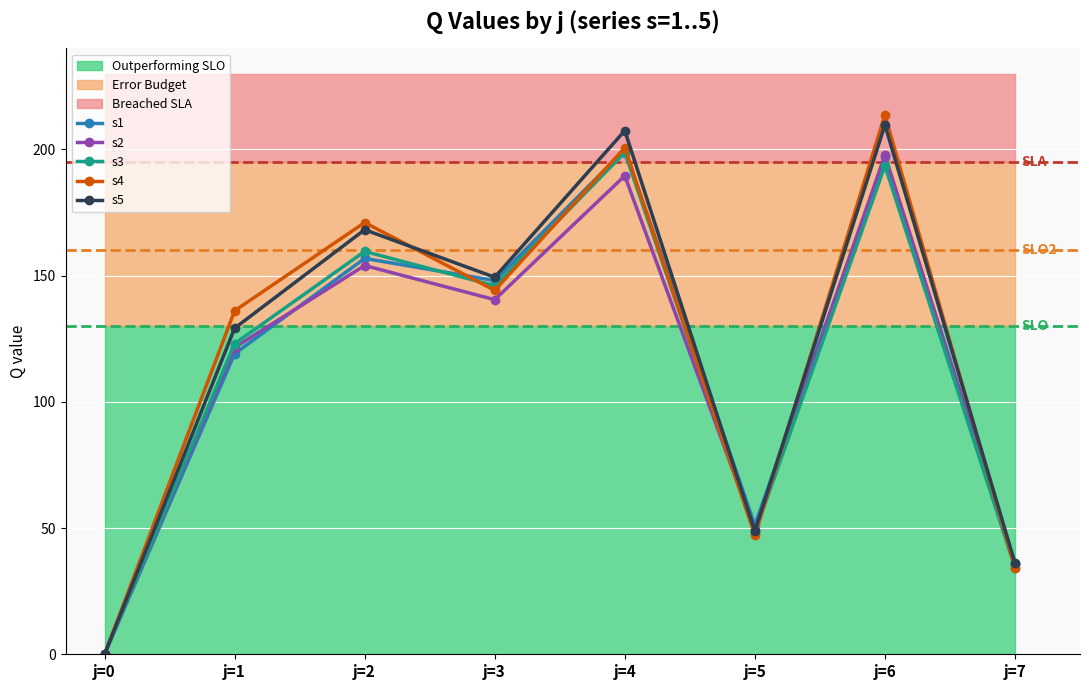

What is the difference between the maximum and minimum values in the s3 series?

198.7